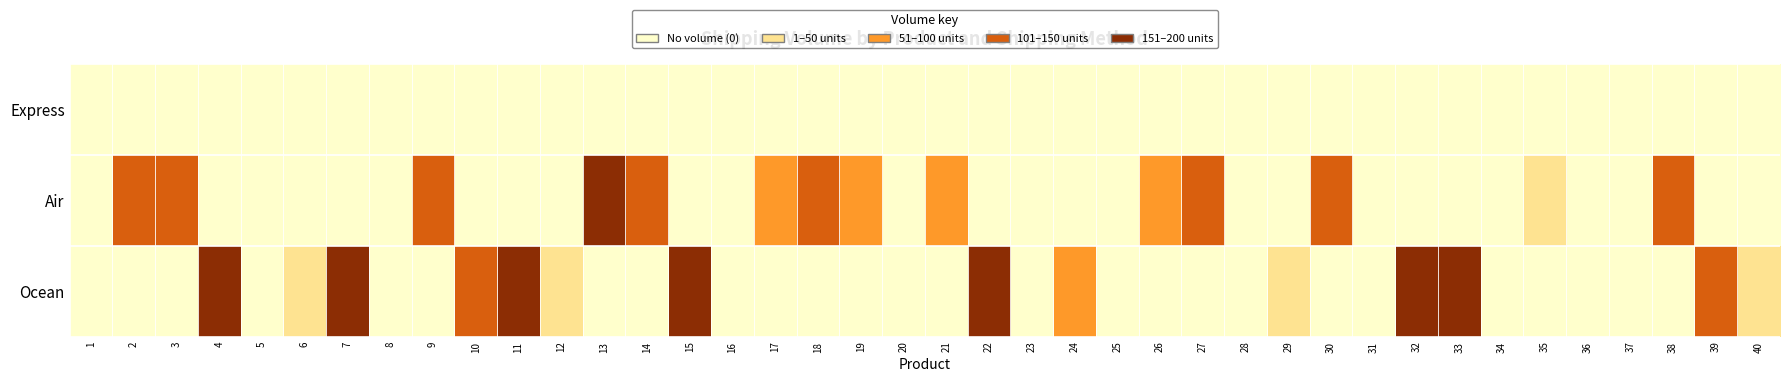

Reading left to right, list all the values displayed in this chart.

Express: 1=0	2=0	3=0	4=0	5=0	6=0	7=0	8=0	9=0	10=0	11=0	12=0	13=0	14=0	15=0	16=0	17=0	18=0	19=0	20=0	21=0	22=0	23=0	24=0	25=0	26=0	27=0	28=0	29=0	30=0	31=0	32=0	33=0	34=0	35=0	36=0	37=0	38=0	39=0	40=0
Air: 1=0	2=139	3=138	4=0	5=0	6=0	7=0	8=0	9=114	10=0	11=0	12=0	13=191	14=106	15=0	16=0	17=82	18=107	19=75	20=0	21=95	22=0	23=0	24=0	25=0	26=56	27=100	28=0	29=0	30=104	31=0	32=0	33=0	34=0	35=16	36=0	37=0	38=109	39=0	40=0
Ocean: 1=0	2=0	3=0	4=166	5=0	6=4	7=155	8=0	9=0	10=110	11=154	12=2	13=0	14=0	15=184	16=0	17=0	18=0	19=0	20=0	21=0	22=199	23=0	24=54	25=0	26=0	27=0	28=0	29=28	30=0	31=0	32=192	33=195	34=0	35=0	36=0	37=0	38=0	39=142	40=47